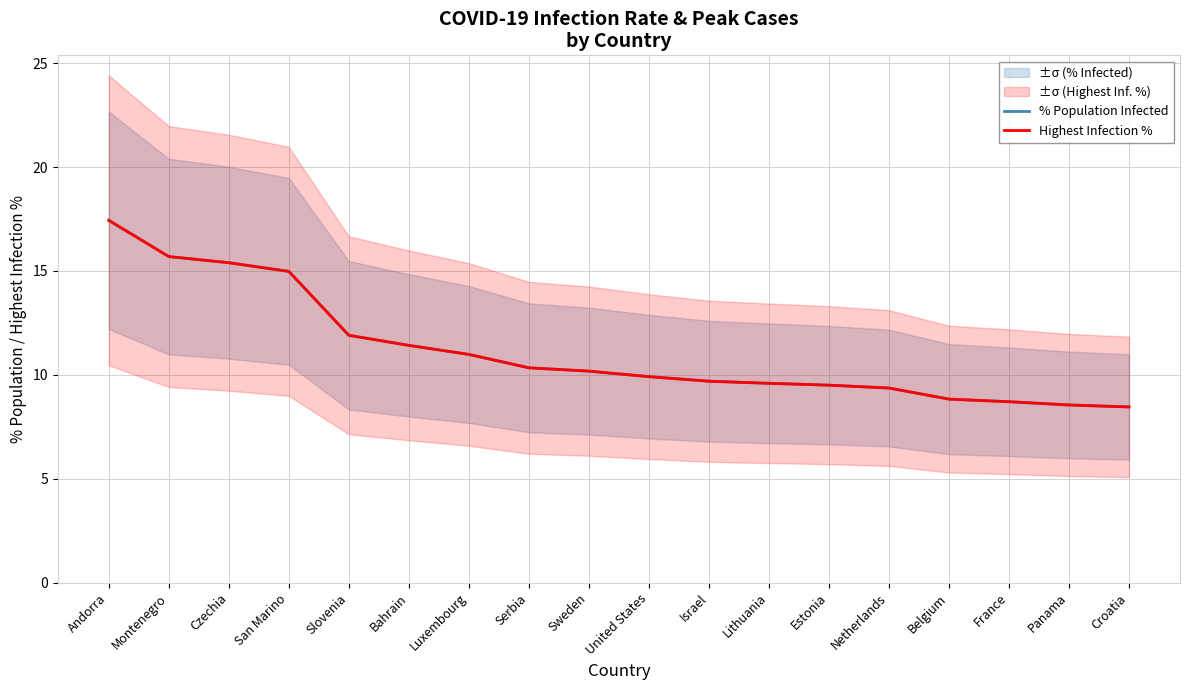

What is the total value across all series at San Marino?

30.0